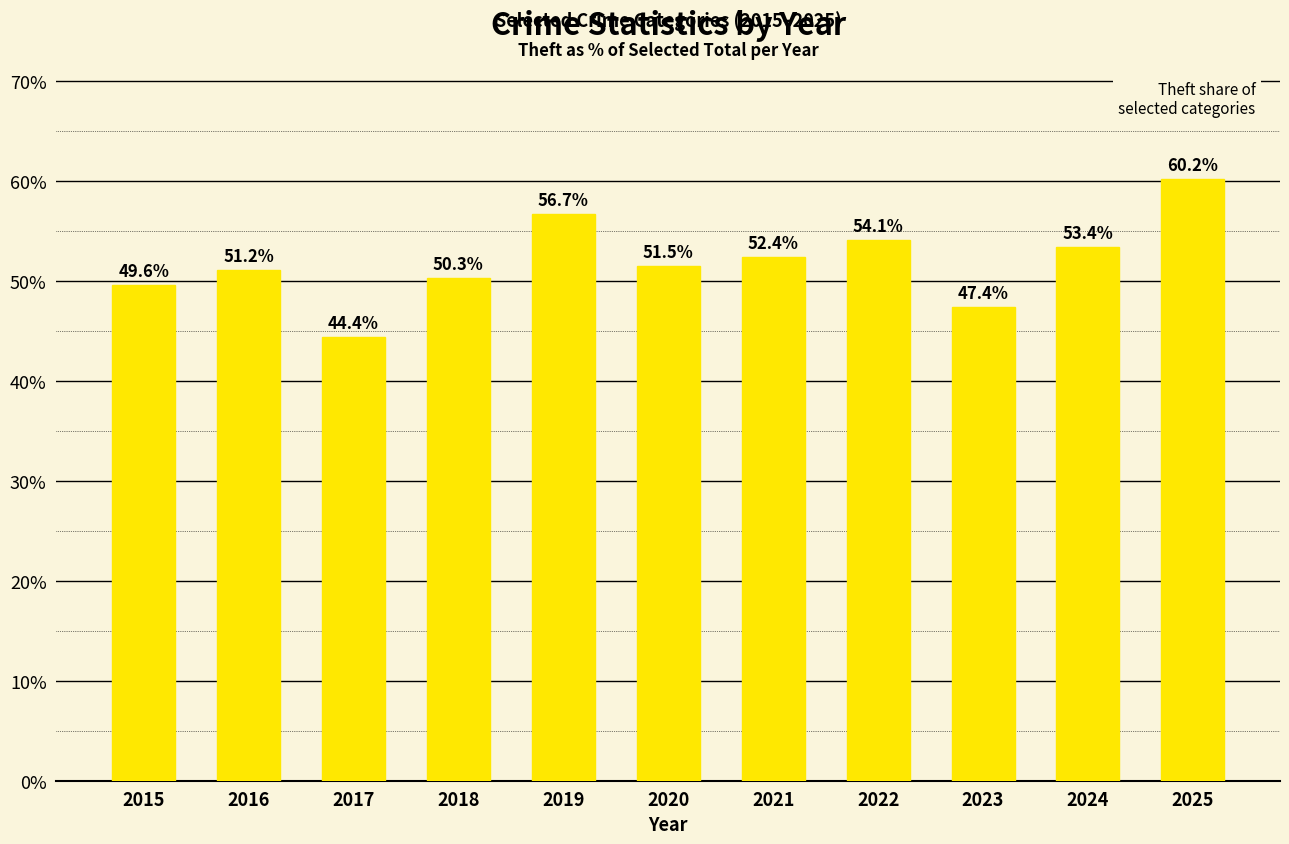

Which category has the lowest value across all series?

2017